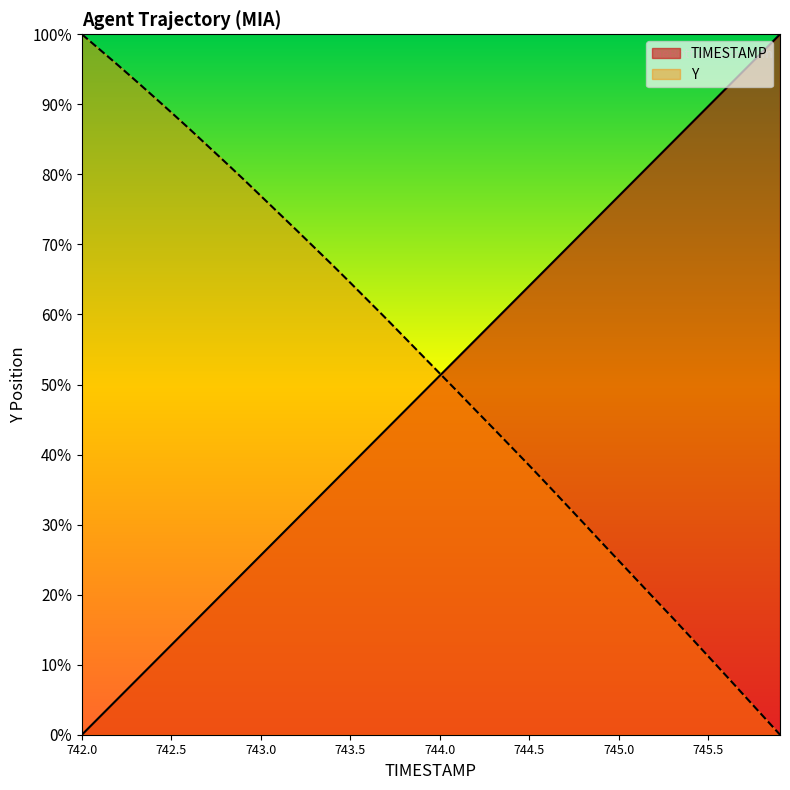

True or false: TIMESTAMP has a value of 37.9 at 36.

False